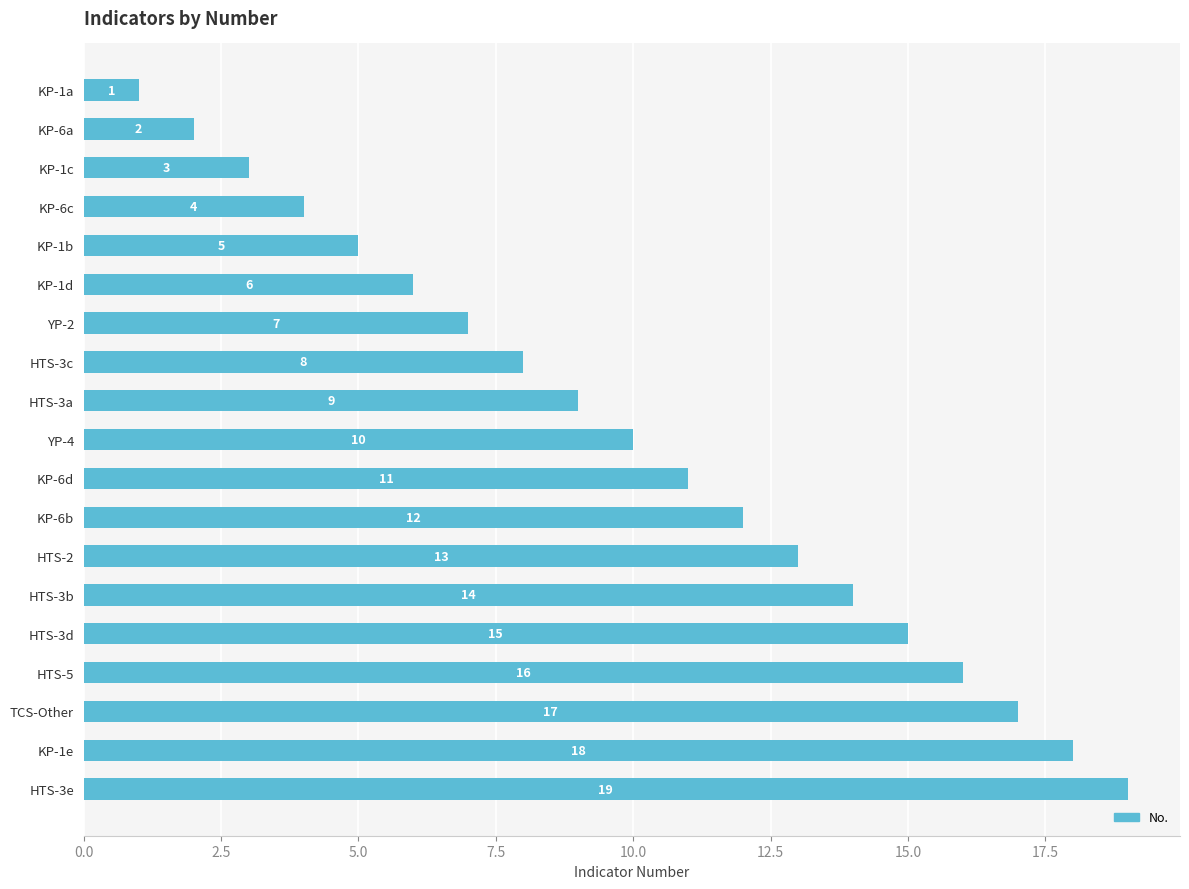

The chart shows a value of 2 at KP-1b. True or false?

False